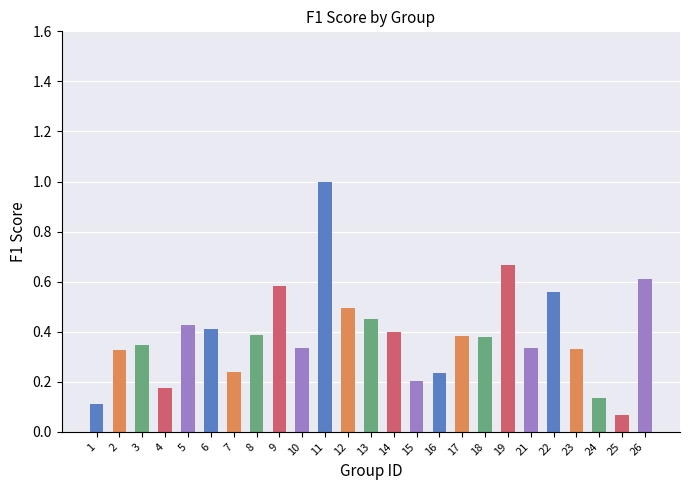

Is it true that the value at 16 is 0.1?

False